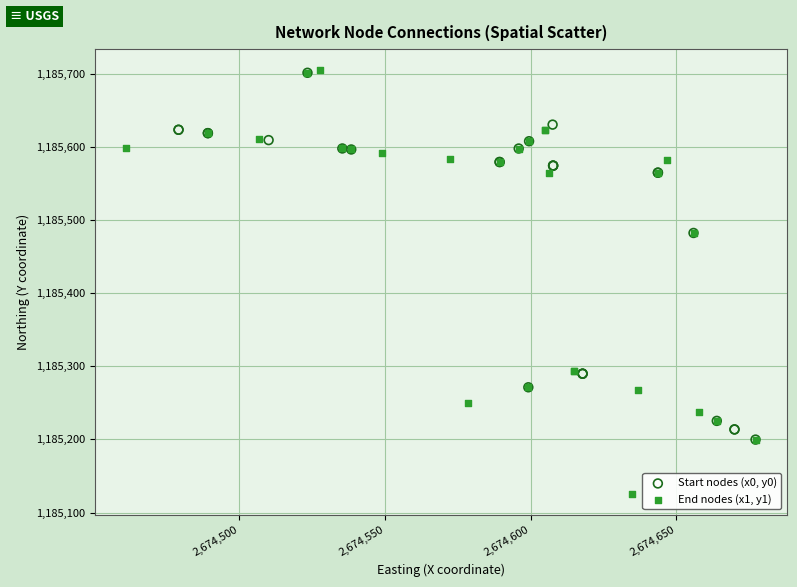

Which series reaches the minimum Y coordinate?

End nodes (x1, y1)